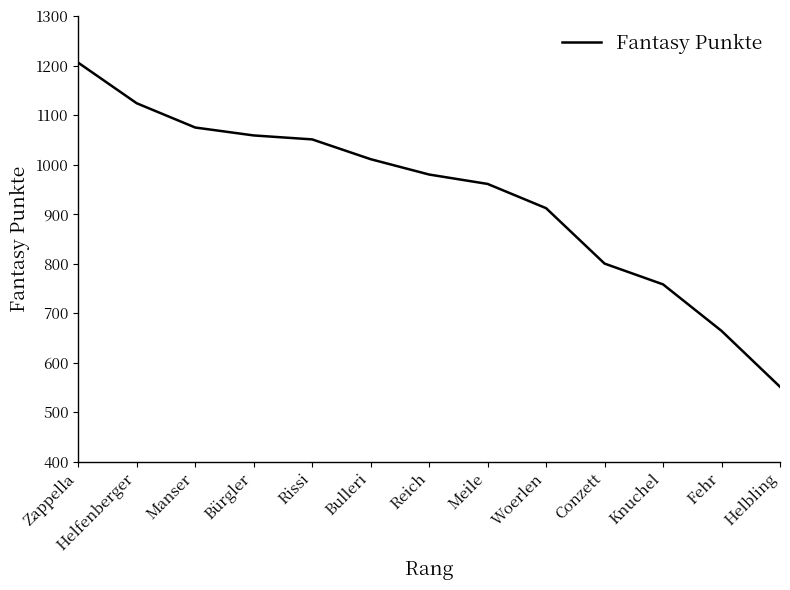

List the labels in order of value, largest first.

Zappella, Helfenberger, Manser, Bürgler, Rissi, Bulleri, Reich, Meile, Woerlen, Conzett, Knuchel, Fehr, Helbling